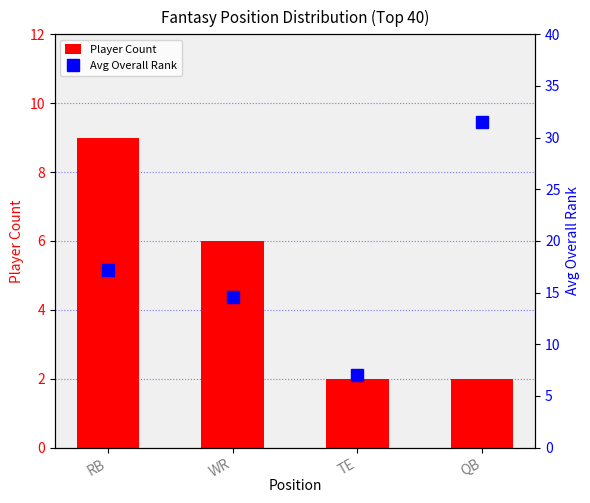

Is it true that Avg Overall Rank equals 14.6 at WR?

True